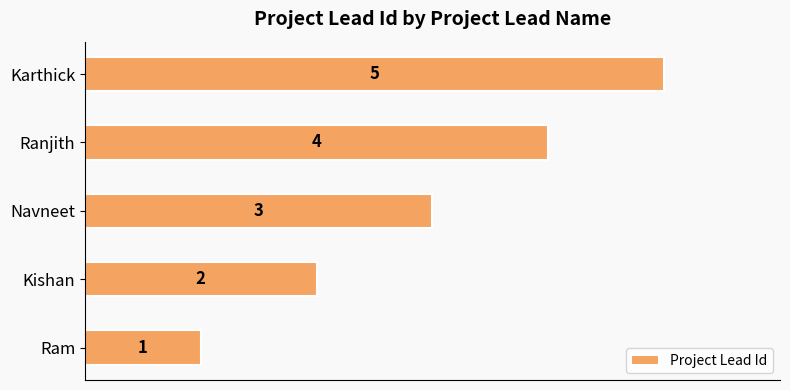

Between Kishan and Karthick, which is larger?

Karthick